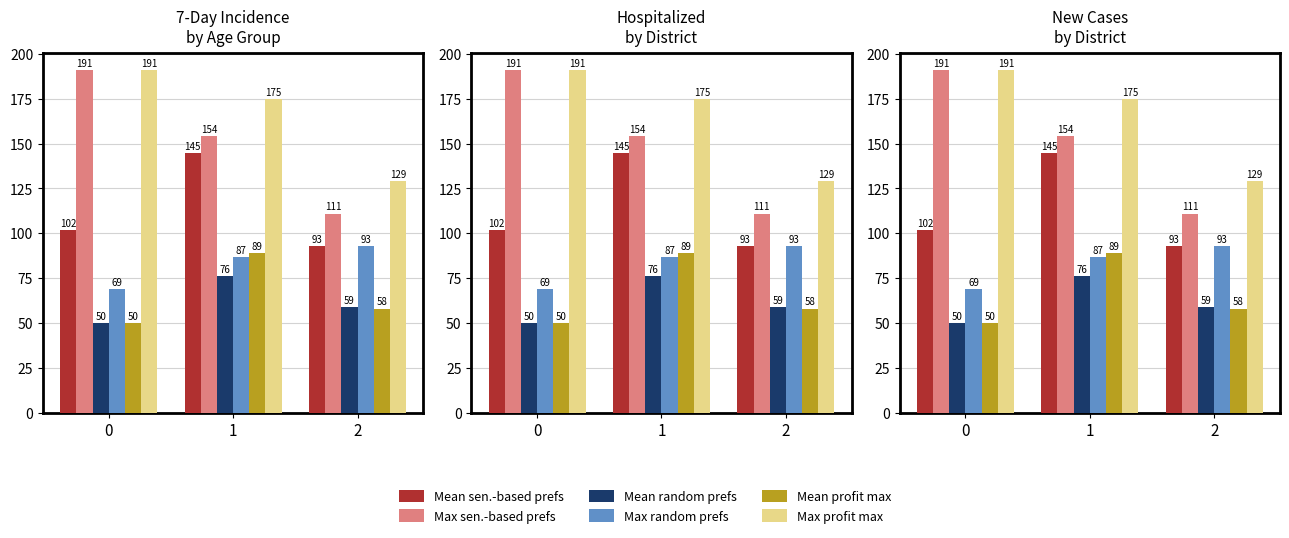

Between 0 and 2, which series saw the biggest shift?

Max sen.-based prefs